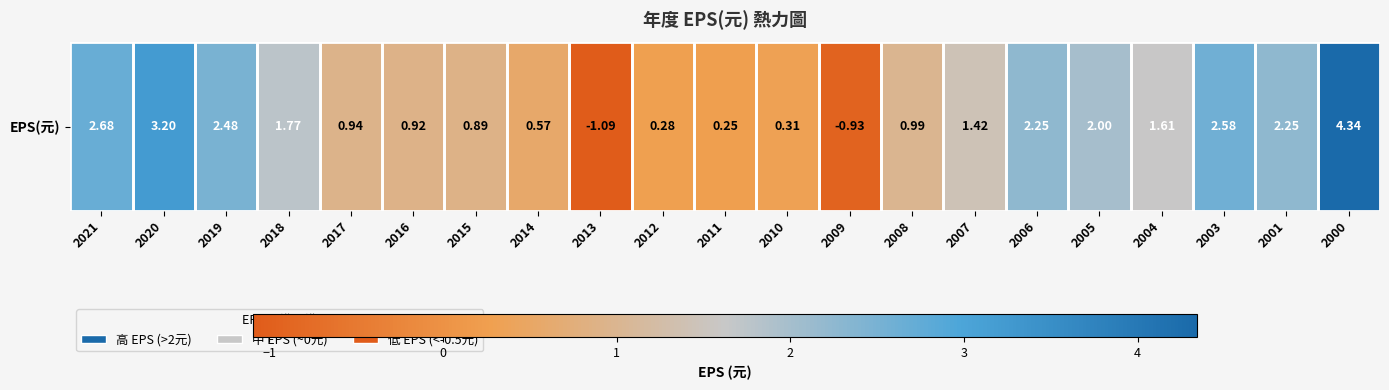

Rank the categories by value from lowest to highest.

2013, 2009, 2011, 2012, 2010, 2014, 2015, 2016, 2017, 2008, 2007, 2004, 2018, 2005, 2006, 2001, 2019, 2003, 2021, 2020, 2000